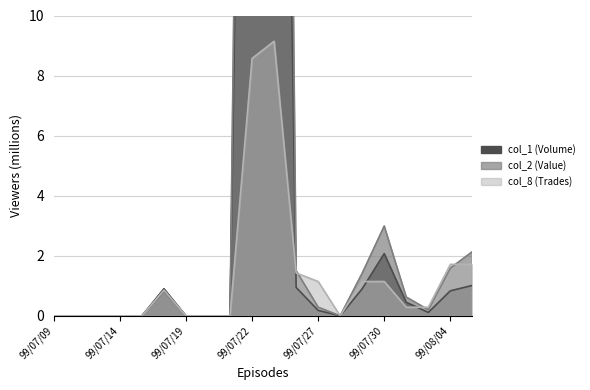

True or false: col_2 (Value) has a value of 0.6 at 99/08/05.

False